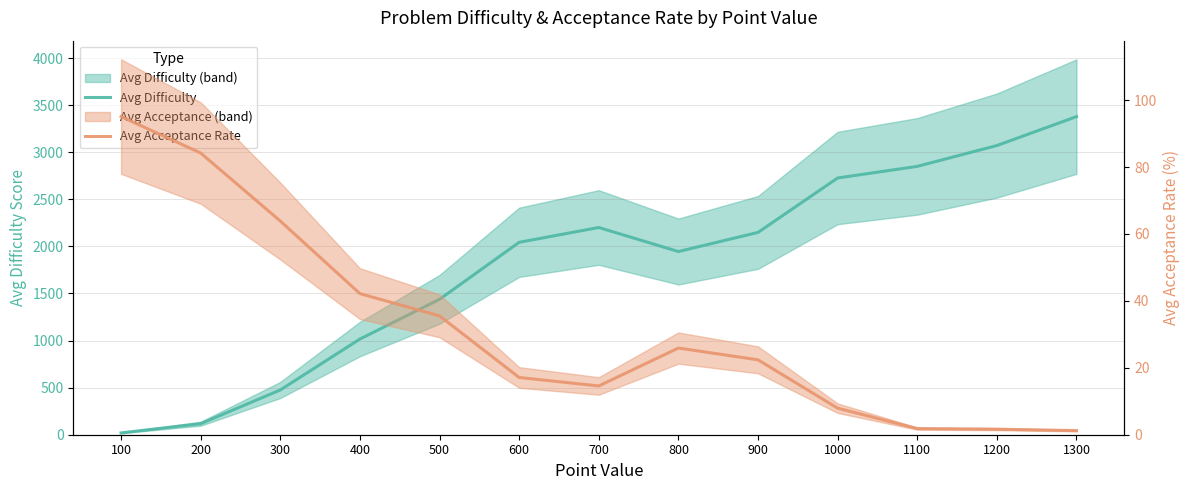

What is the value of the Avg Acceptance Rate point at the 2nd from the left?

84.2